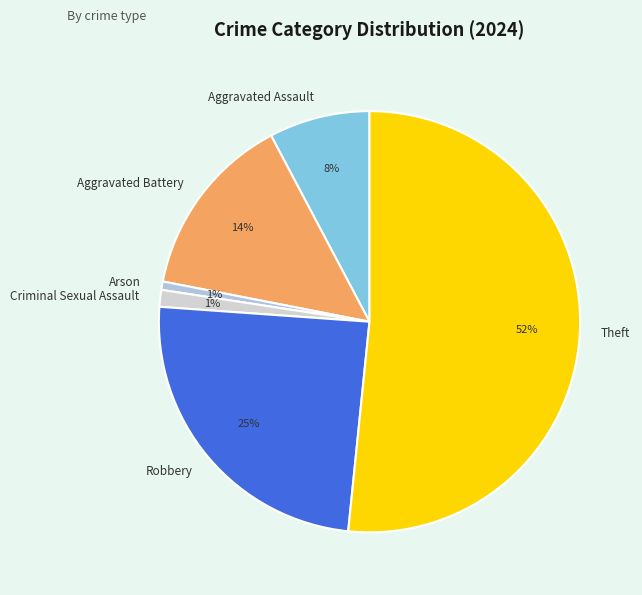

To the nearest percent, what is the difference between the Aggravated Battery and Aggravated Assault slice percentages?

6%